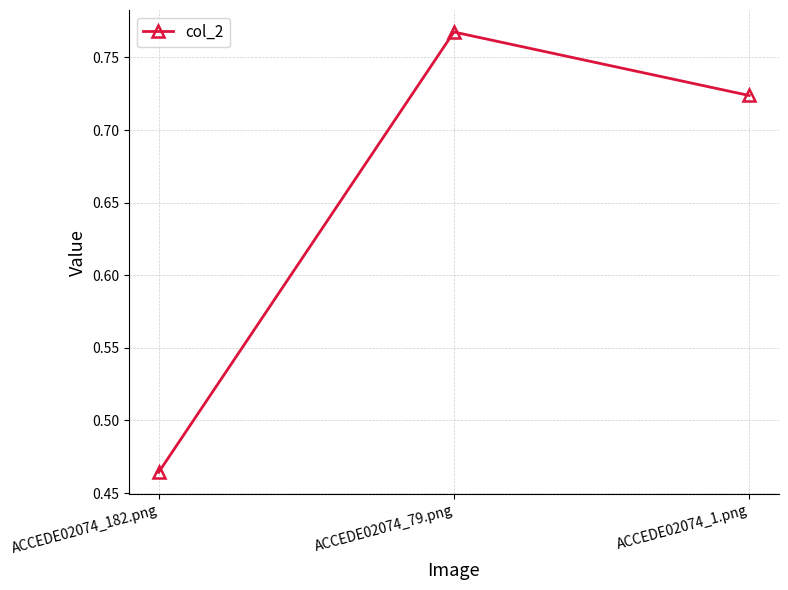

What is the label of the 3rd point from the right?

ACCEDE02074_182.png